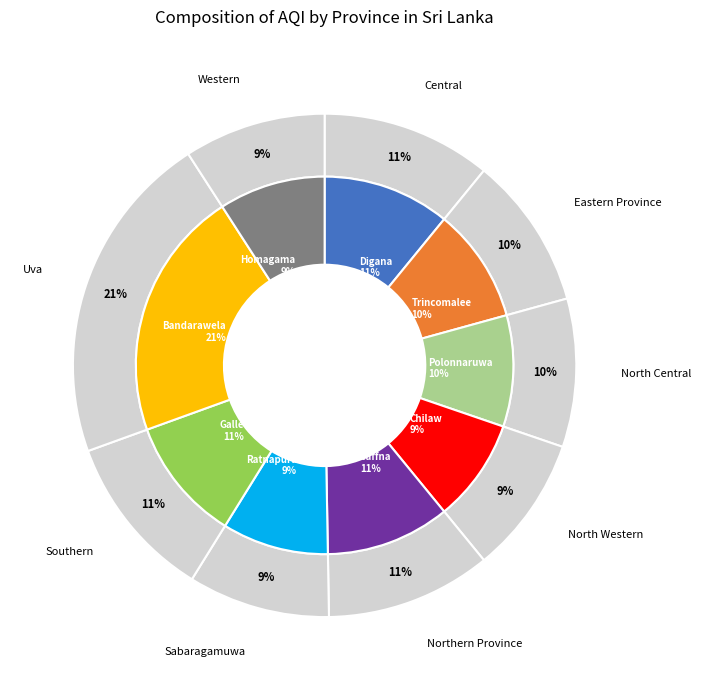

Does Uva represent more than half of the total?

No